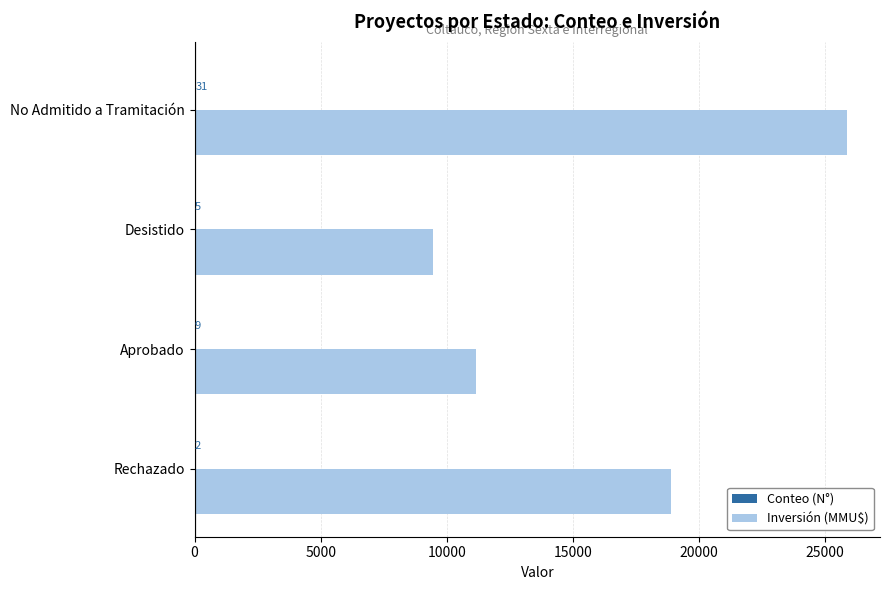

At which label is Inversión (MMU$) closest to 17671?

Rechazado